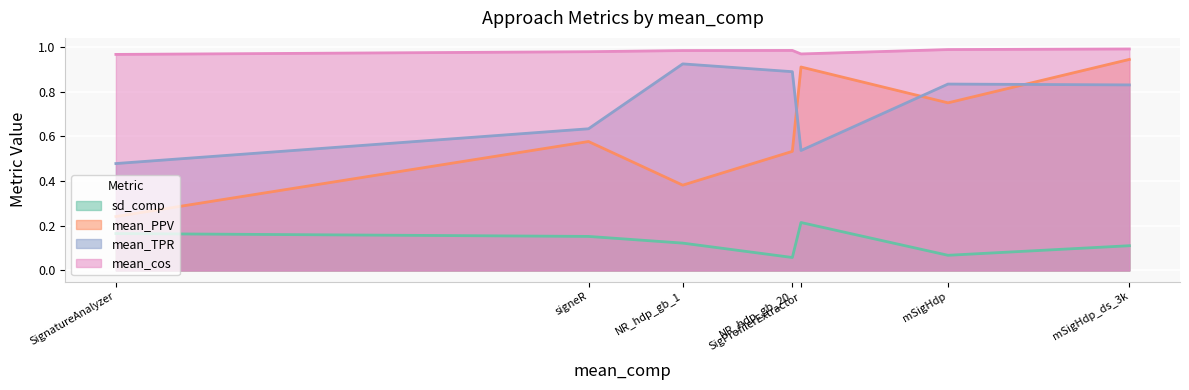

Does the chart display data point markers on the line(s)?

No